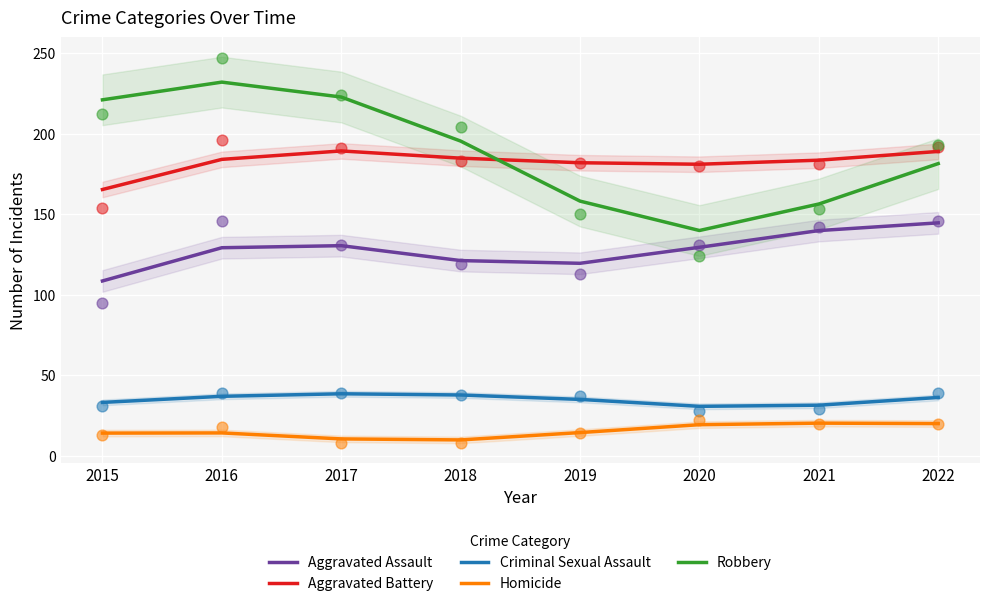

Which series has the widest spread of Y values?

Robbery